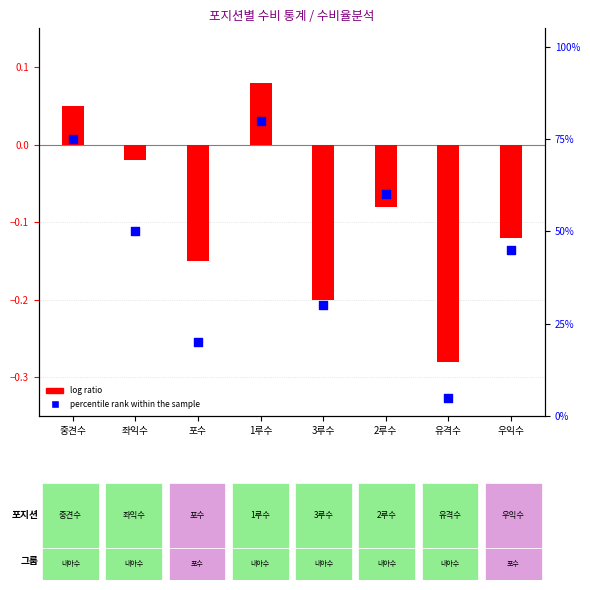

At how many categories does at least one series exceed 74?

2